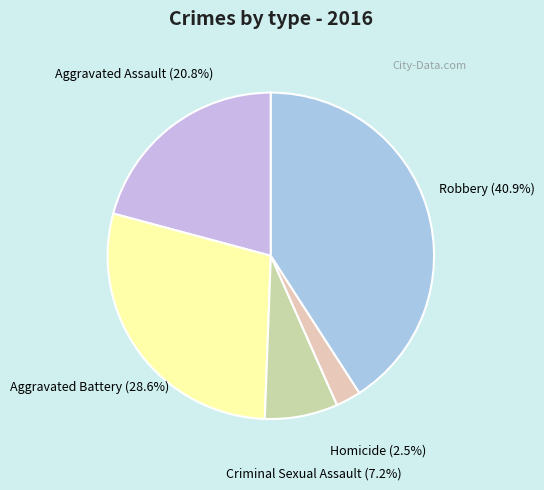

Which slice is the smallest?

Homicide